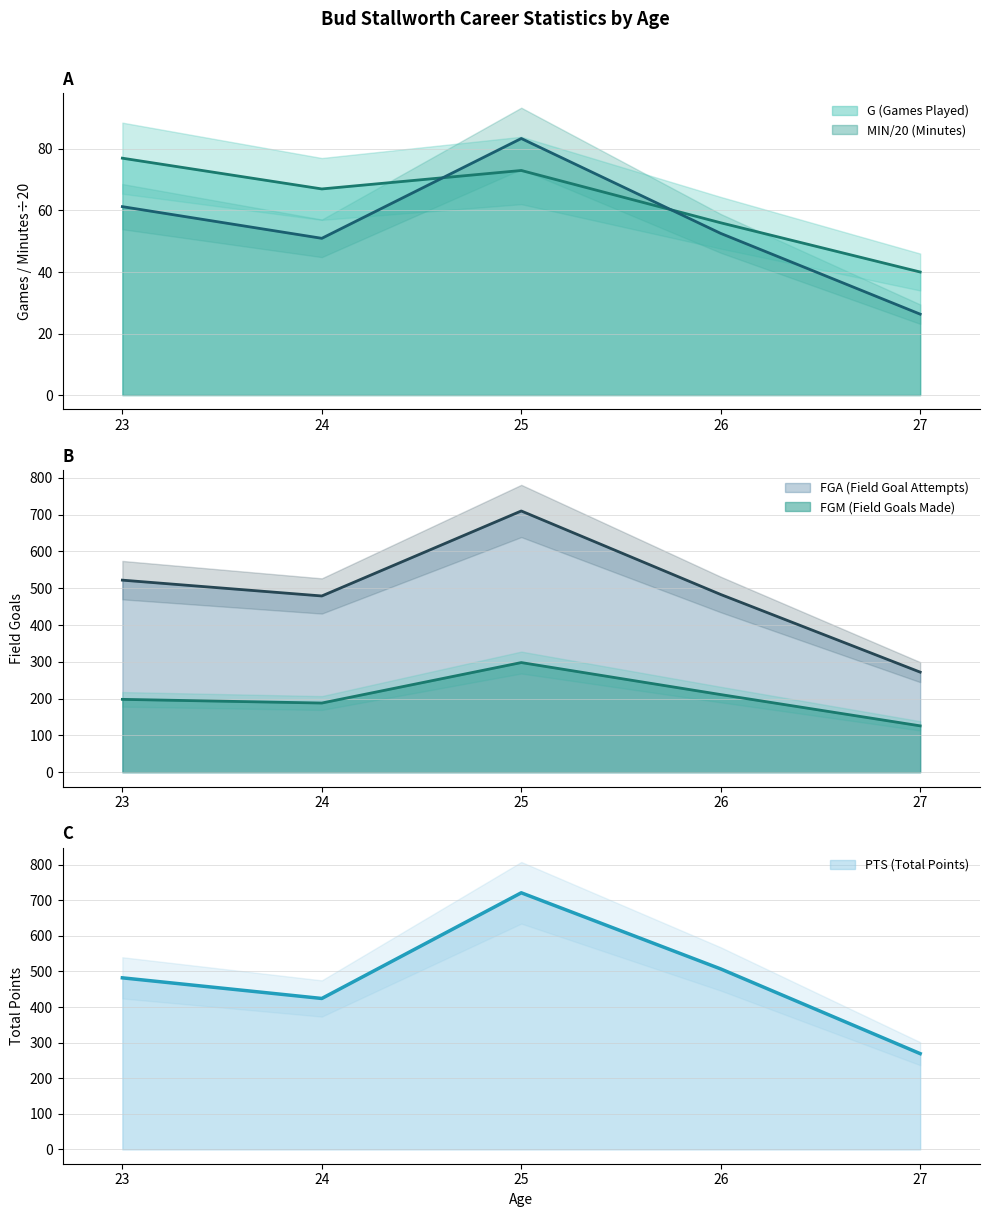

Reading right to left, transcribe all the data shown in this chart.

G: 40.0	56.0	73.0	67.0	77.0
MIN: 26.3	52.5	83.4	51.0	61.2
FGM: 126.0	211.0	298.0	188.0	198.0
FGA: 272.0	483.0	710.0	479.0	522.0
PTS: 269.0	507.0	721.0	424.0	482.0